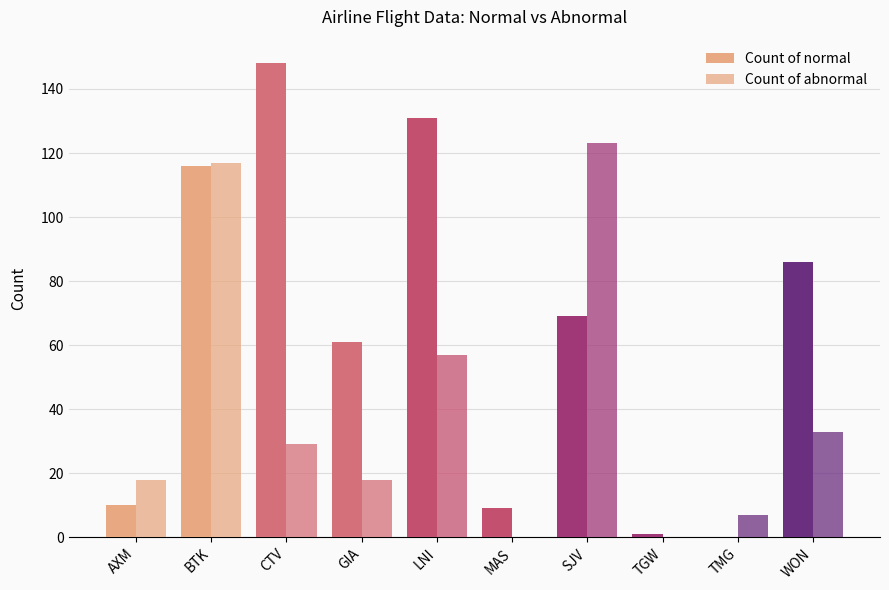

Count the number of categories in the chart.

10